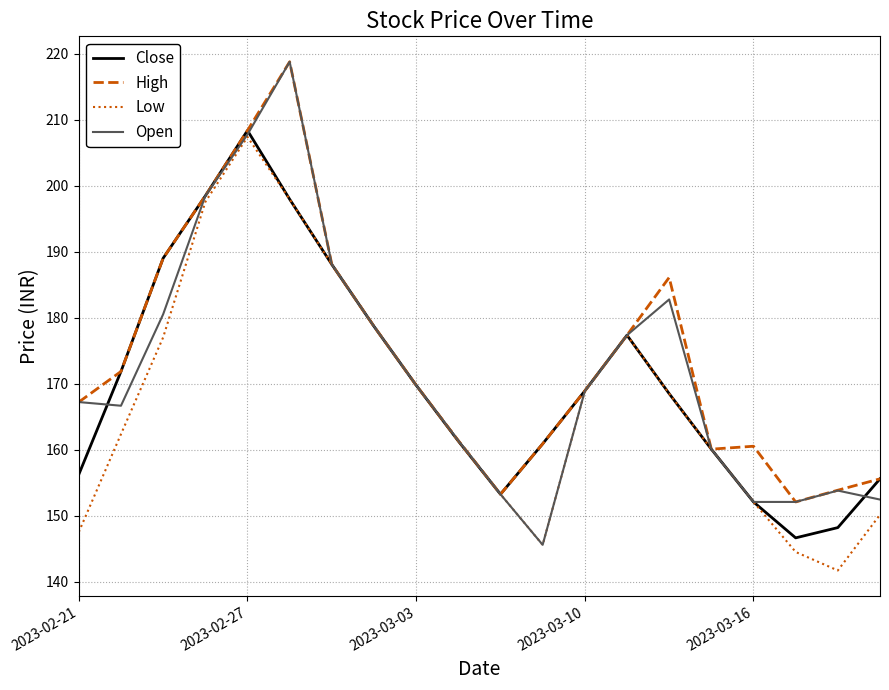

What is the minimum value shown in the chart?

141.7